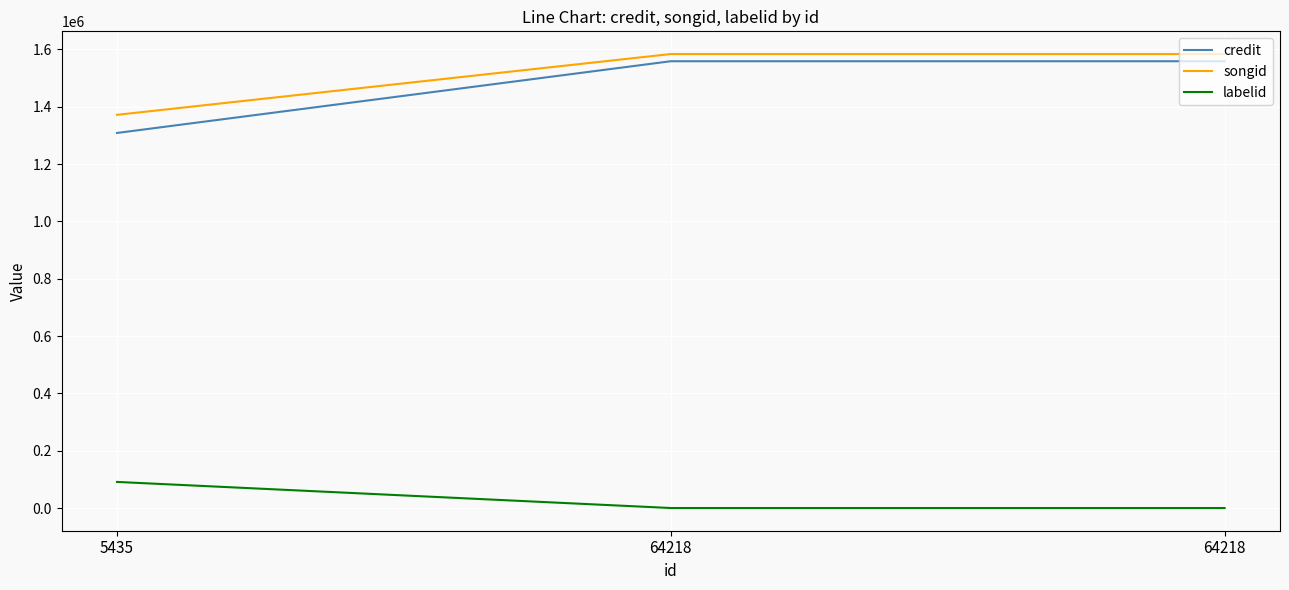

What is the average value of the songid series?

1513219